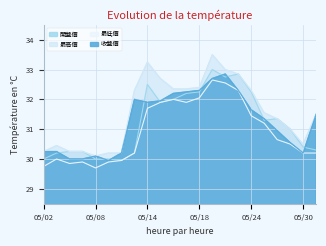

What are all the series names shown in the legend?

開盤價, 最高價, 最低價, 收盤價